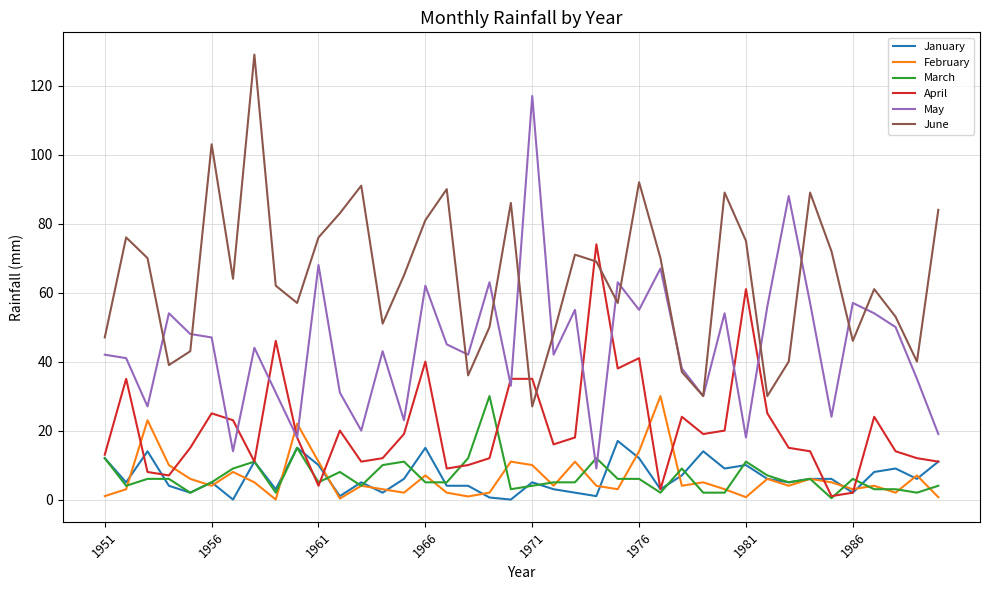

Which series has the largest total across all categories?

June